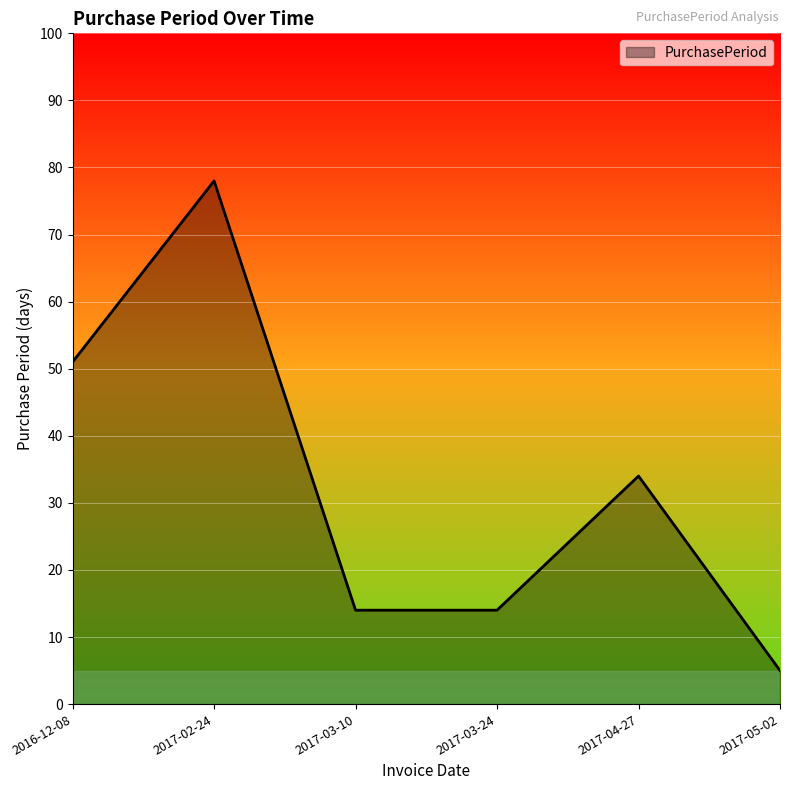

What is the difference between the maximum and minimum values?

73